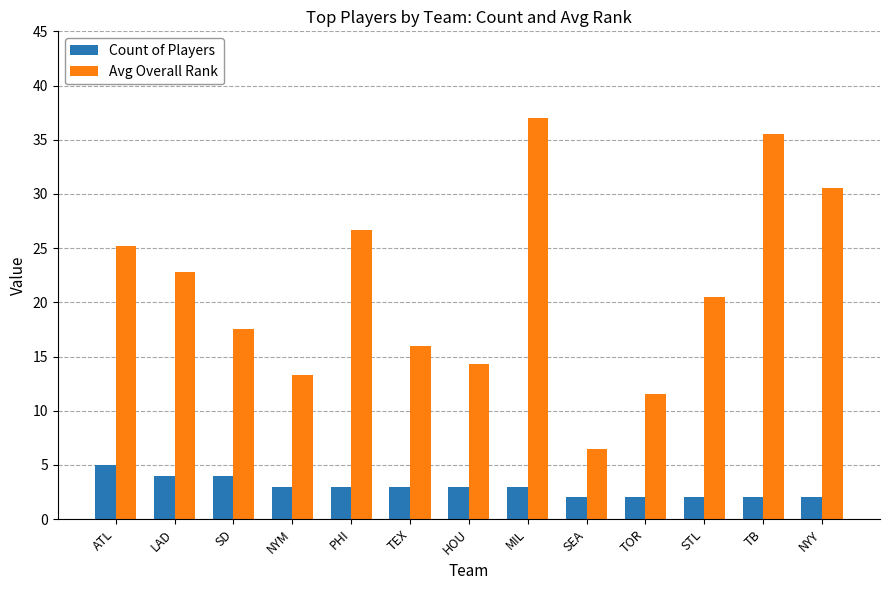

What is the label of the 1st bar from the left?

ATL